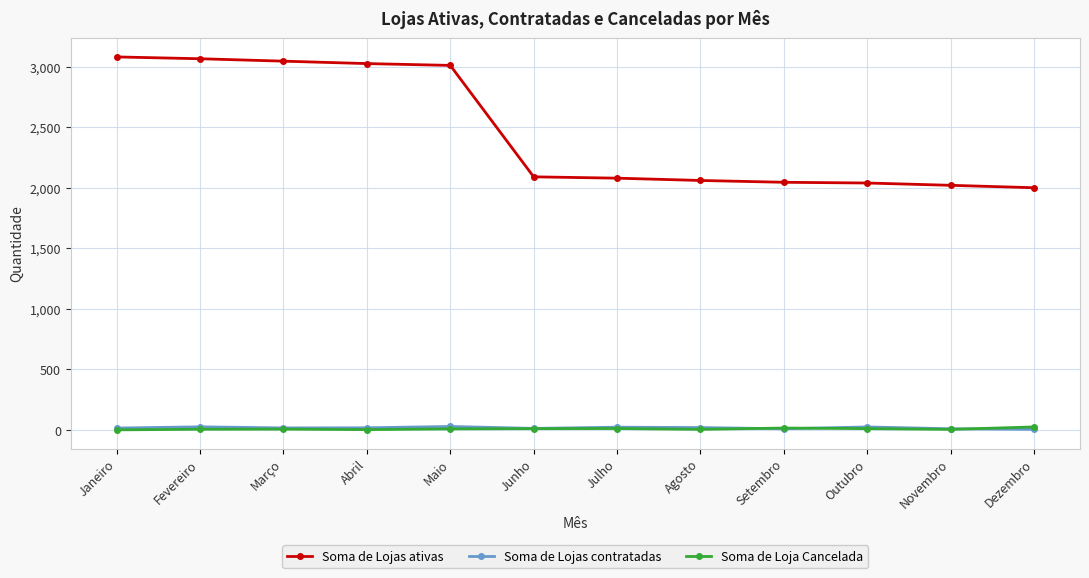

Where does the Soma de Lojas ativas series first go above 2090?

Janeiro